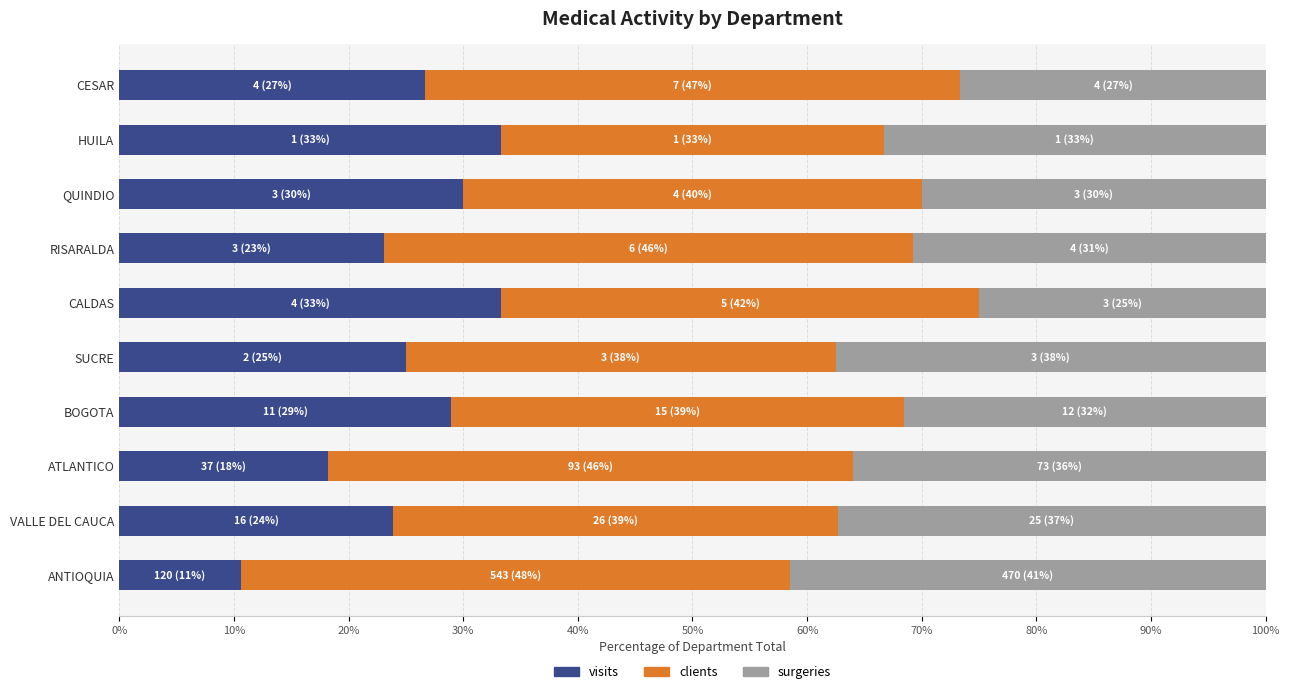

What is the sum of all visits values?

253.1